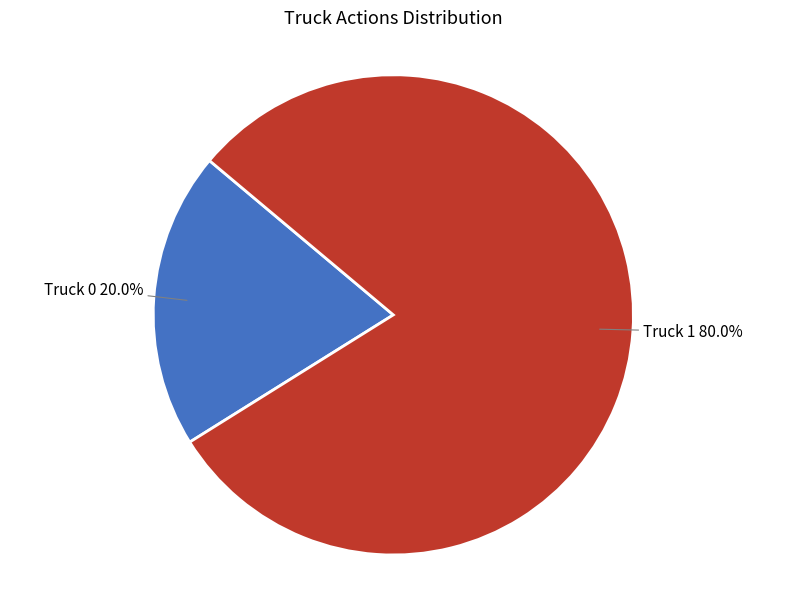

Is there any slice that represents more than half of the pie?

Yes